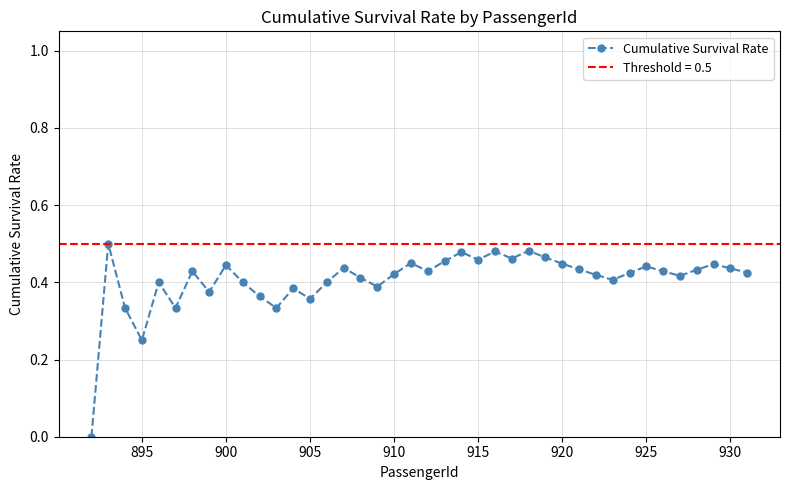

True or false: Cumulative Survival Rate has more than 2 points higher than both neighbors.

True